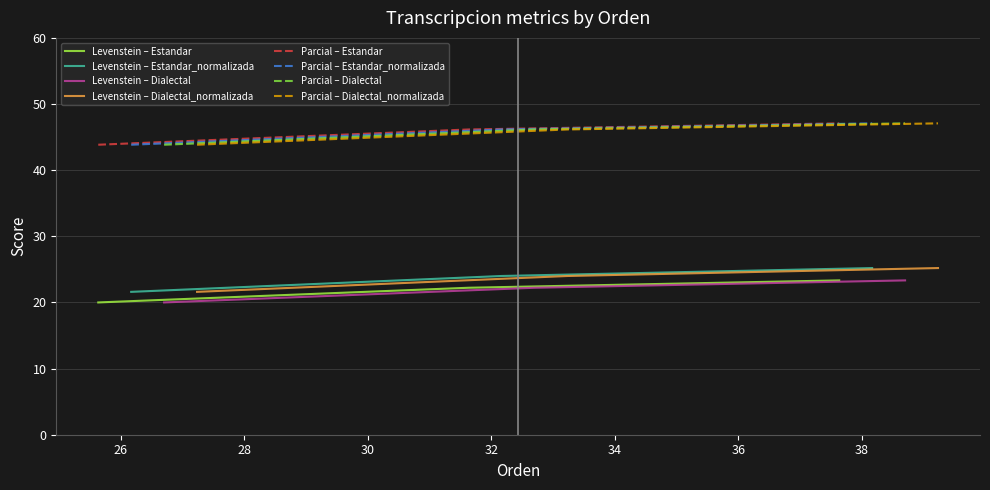

Which series has the largest total across all categories?

Parcial